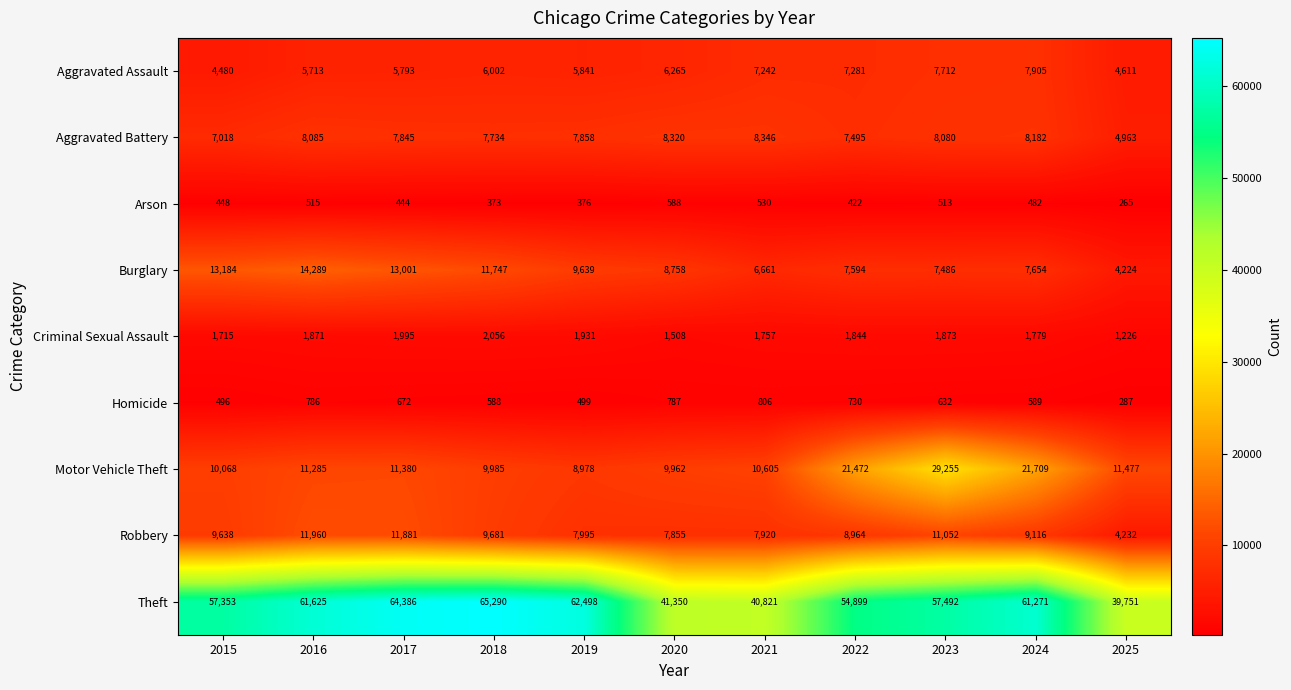

Rank the series at 2023 from highest to lowest value.

Theft, Motor Vehicle Theft, Robbery, Aggravated Battery, Aggravated Assault, Burglary, Criminal Sexual Assault, Homicide, Arson